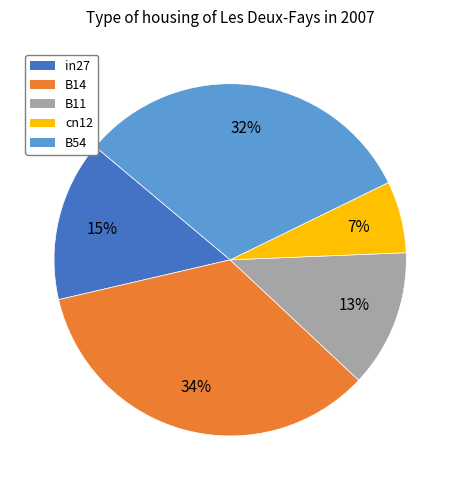

Is there a majority slice in this chart?

No